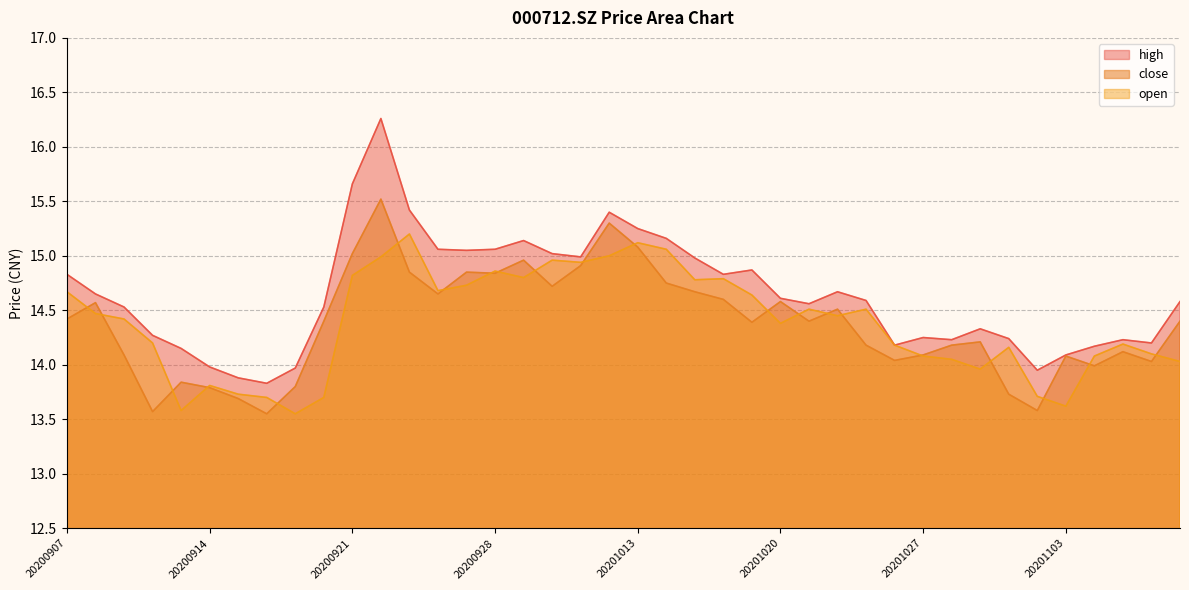

What are all the series names shown in the legend?

high, close, open